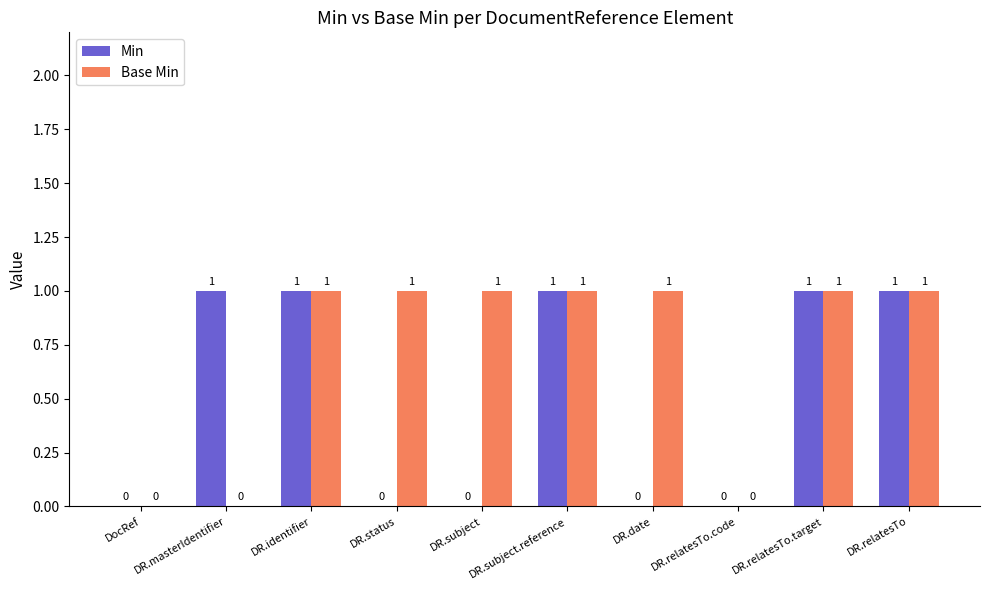

Is the value of Base Min at DR.date greater than the value of Min at DocRef?

Yes